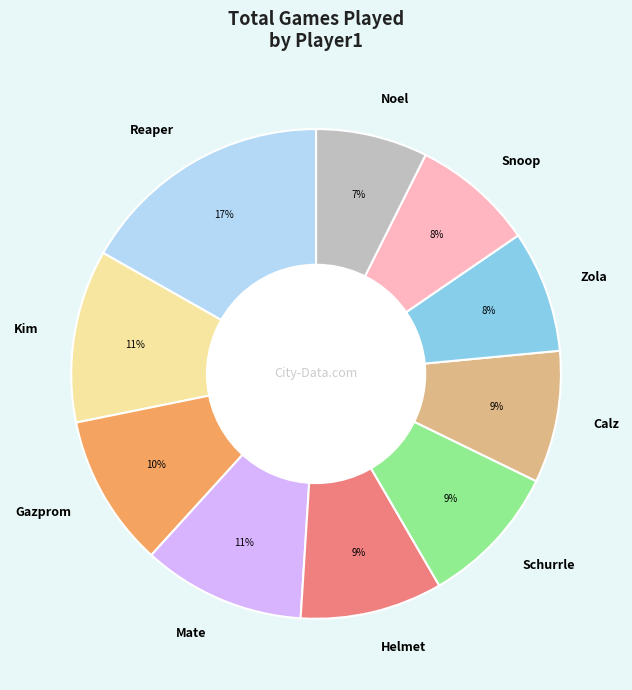

To the nearest percent, what is the average slice percentage?

10%